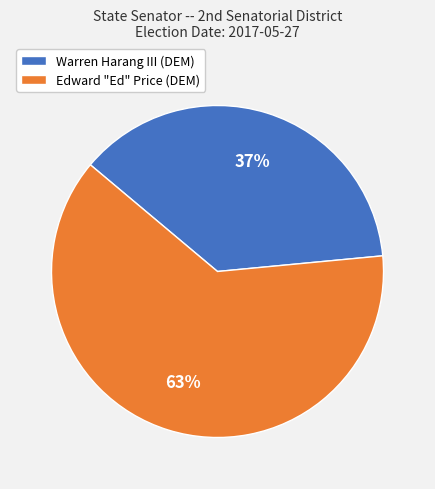

Which category has the biggest portion of the pie?

Edward "Ed" Price (DEM)